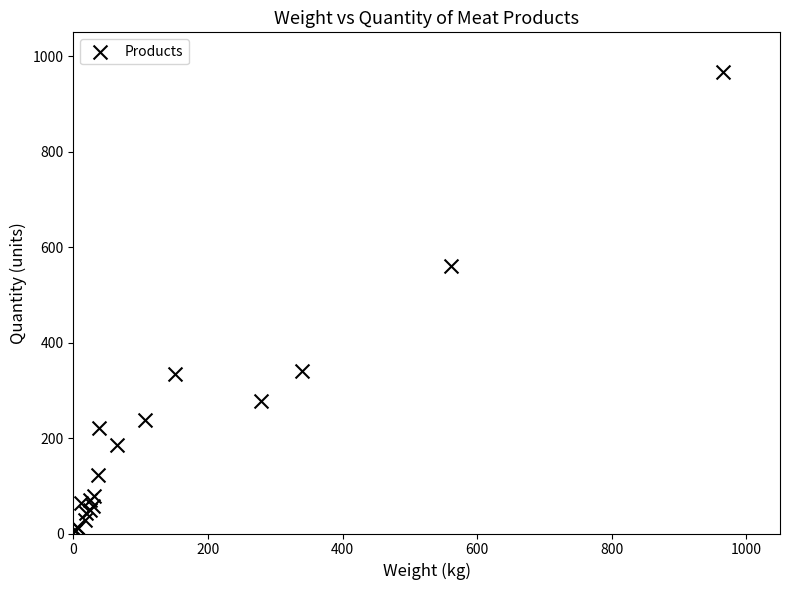

What Y value in the scatter plot is closest to 485?

560.6